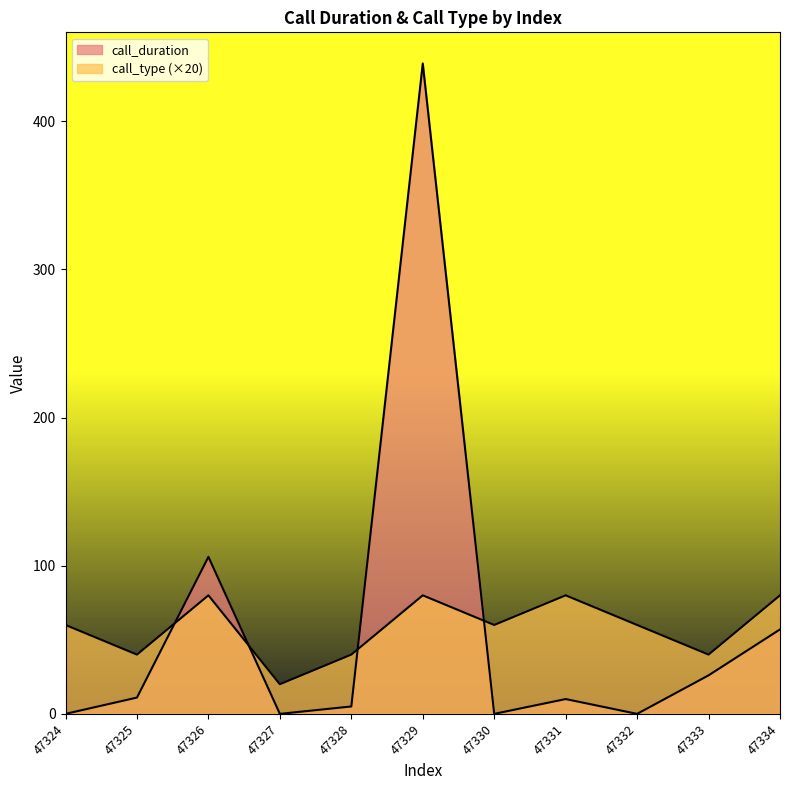

What is the difference between the maximum and minimum values in the call_type series?

60